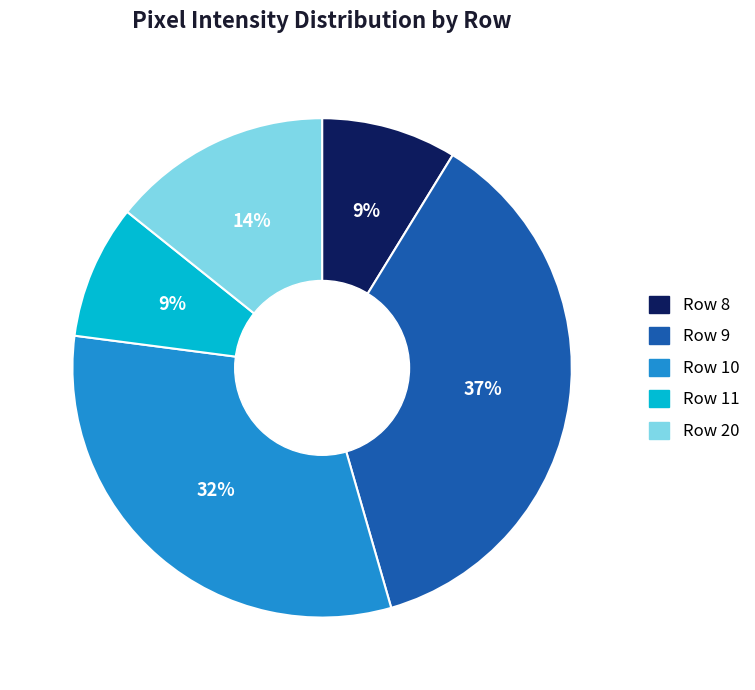

To the nearest percent, what percentage of the pie is Row 9?

37%